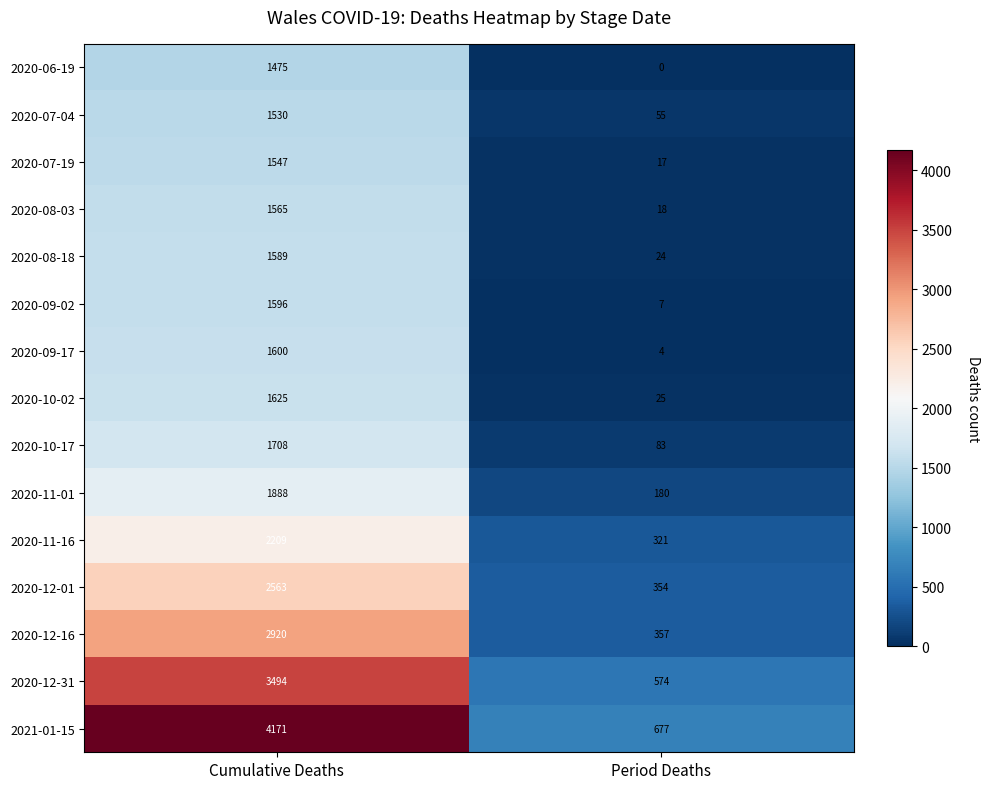

Which category has the highest value in the 2020-07-04 series?

Cumulative Deaths